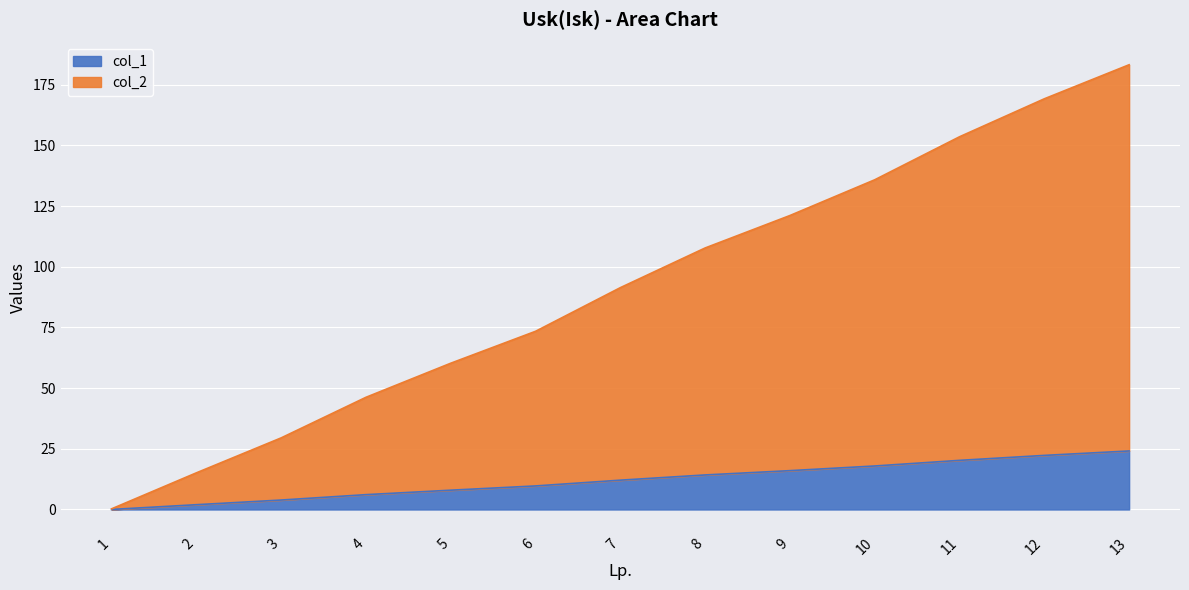

What is the sum of the col_1 values at 9 and 5?

23.9